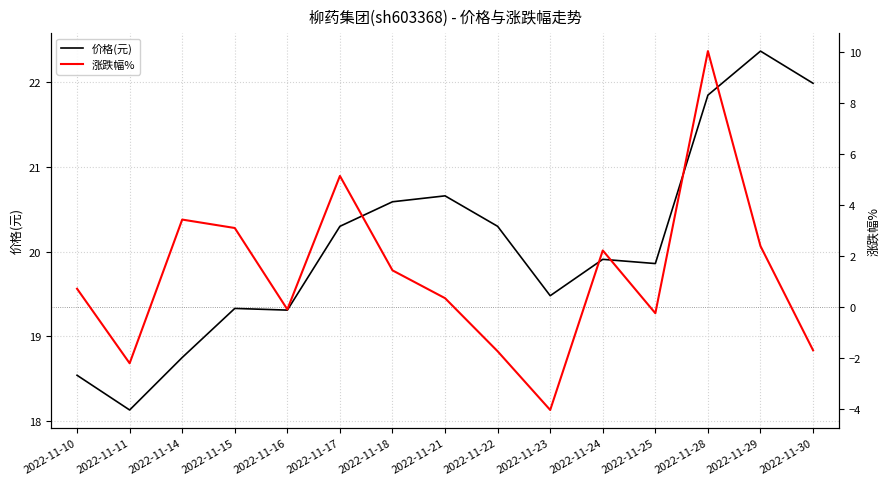

The value of 涨跌幅% at 2022-11-16 is -0.0. True or false?

False